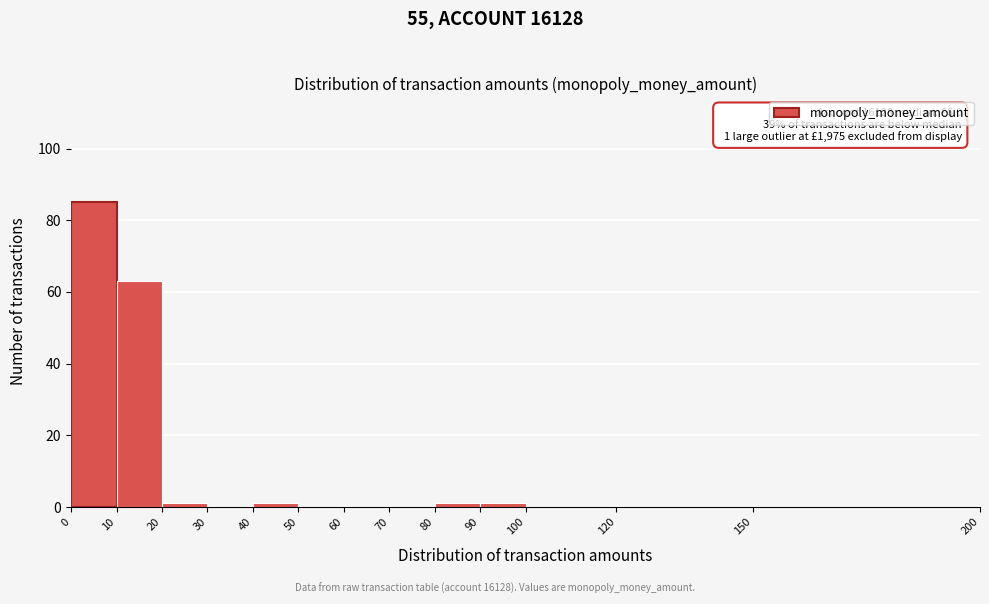

Over which range of the x-axis is the bar tallest?

0 to 10